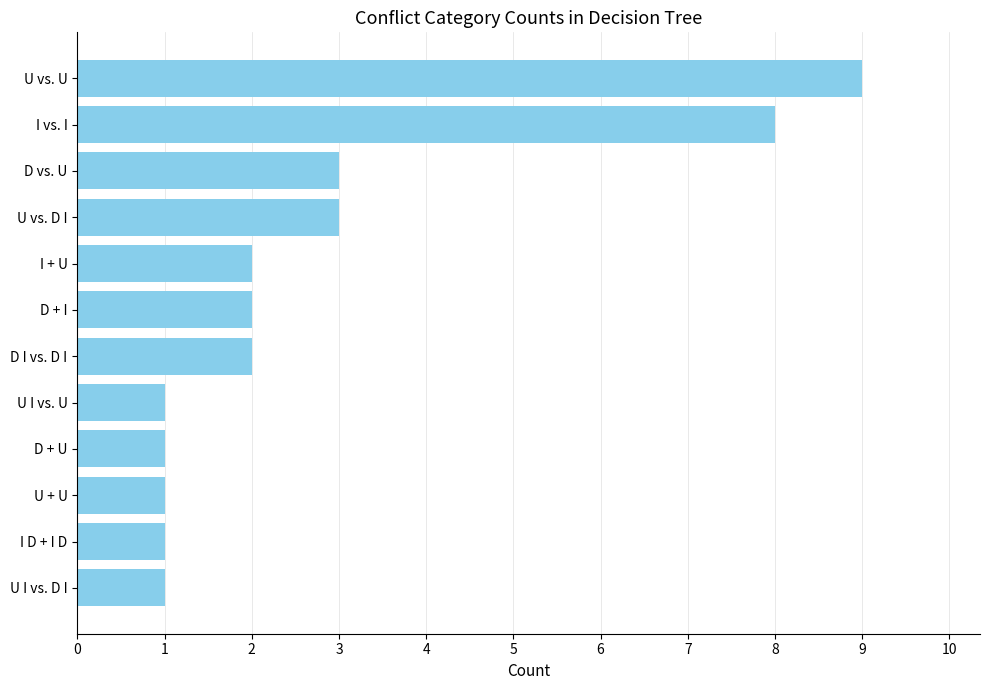

What is the sum of all values?

34